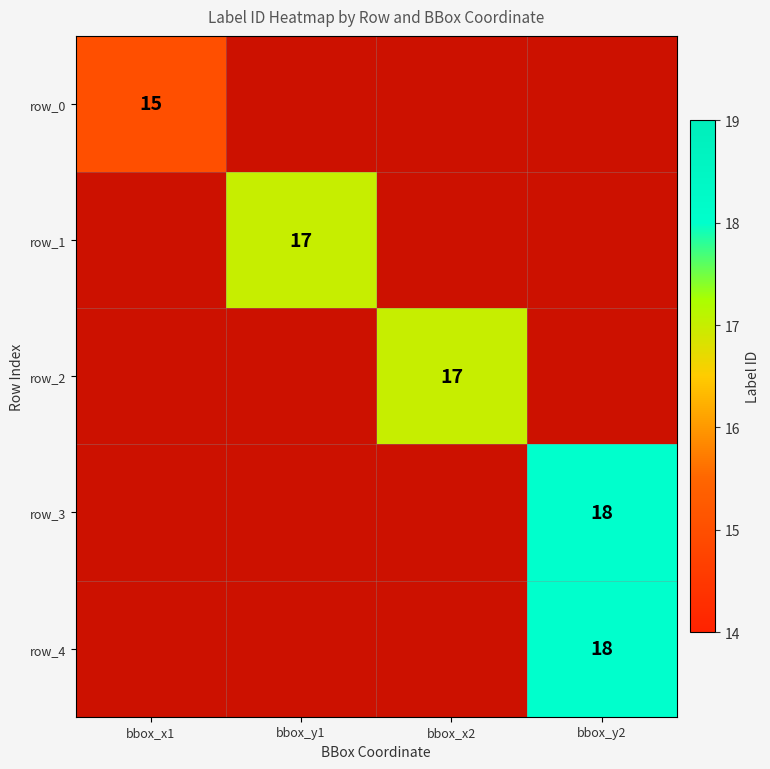

At which label does row_1 reach its peak?

bbox_x1